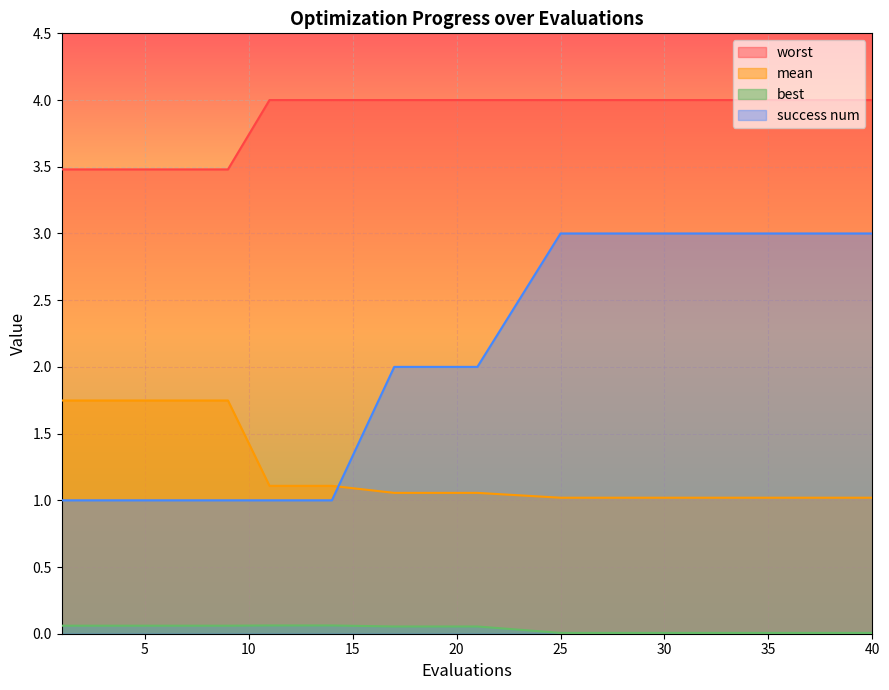

What is the value of the success num point at the 13th from the left?

3.0